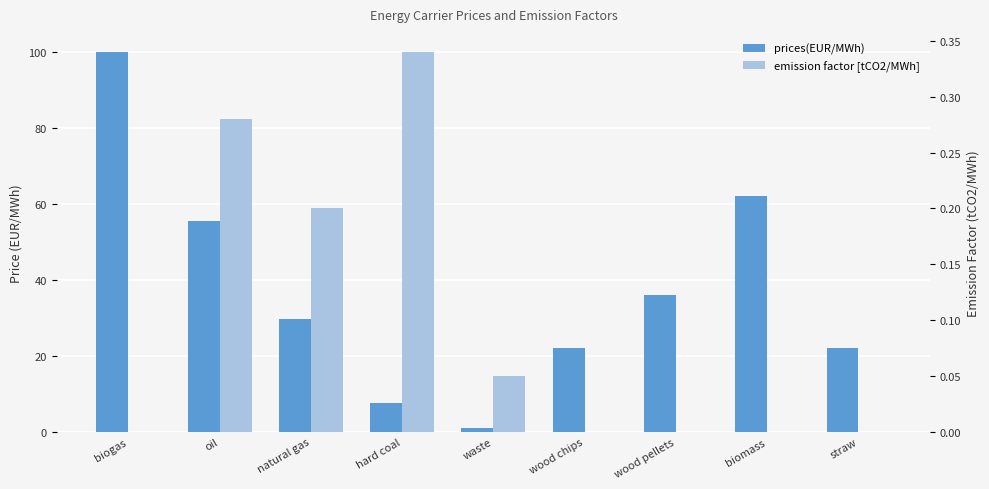

What is the total value across all series at wood chips?

22.0